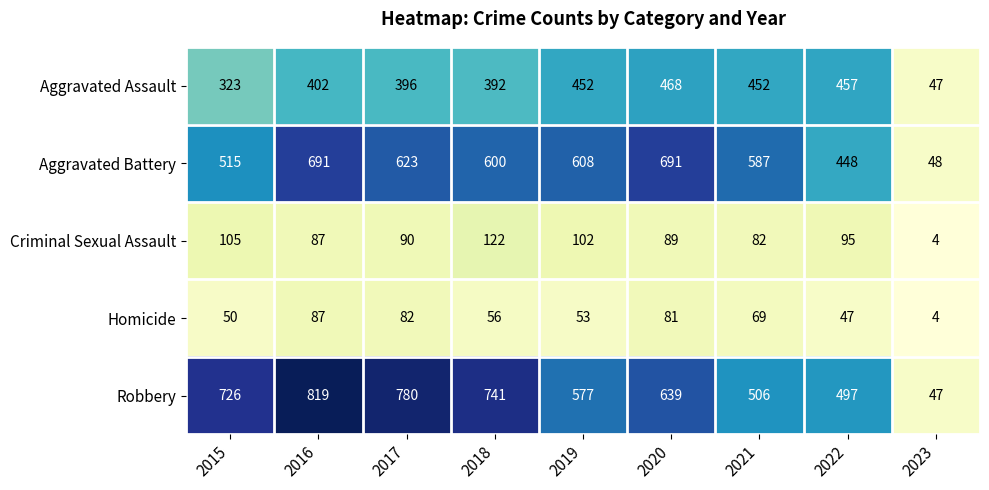

Is it true that Criminal Sexual Assault equals 183 at 2019?

False